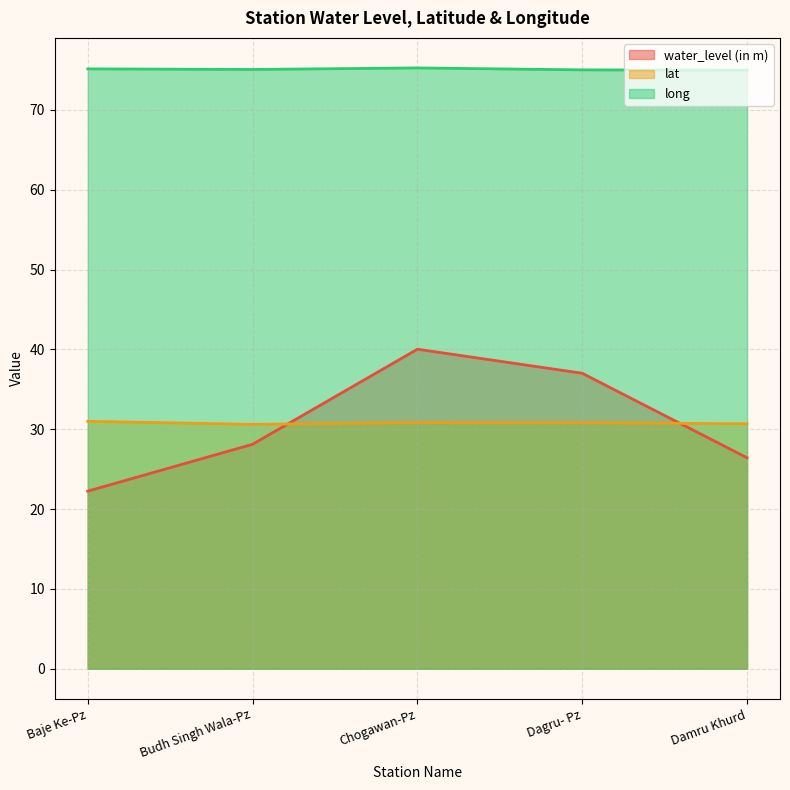

Between Baje Ke-Pz and Chogawan-Pz, which series saw the biggest shift?

water_level (in m)